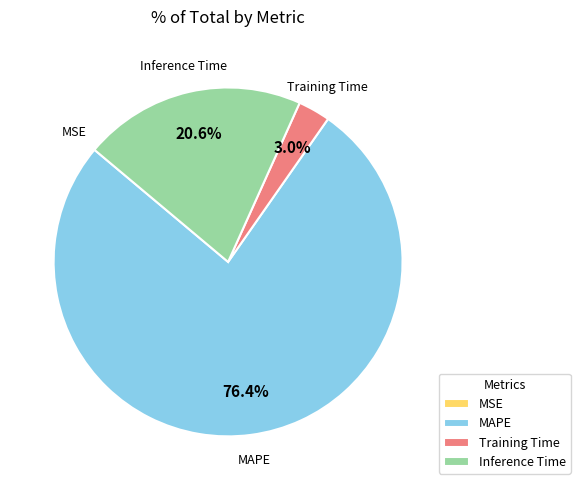

Does Training Time represent more than half of the total?

No